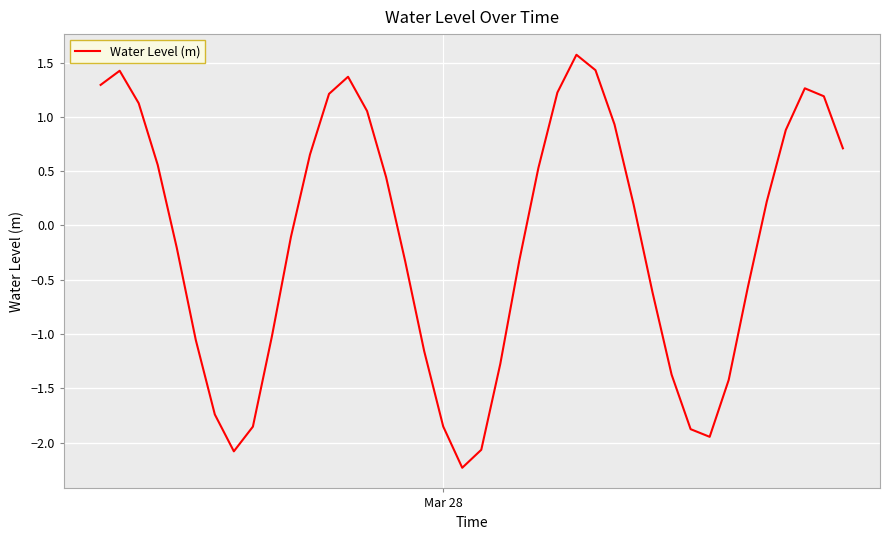

What is the difference between the maximum and minimum values?

3.8